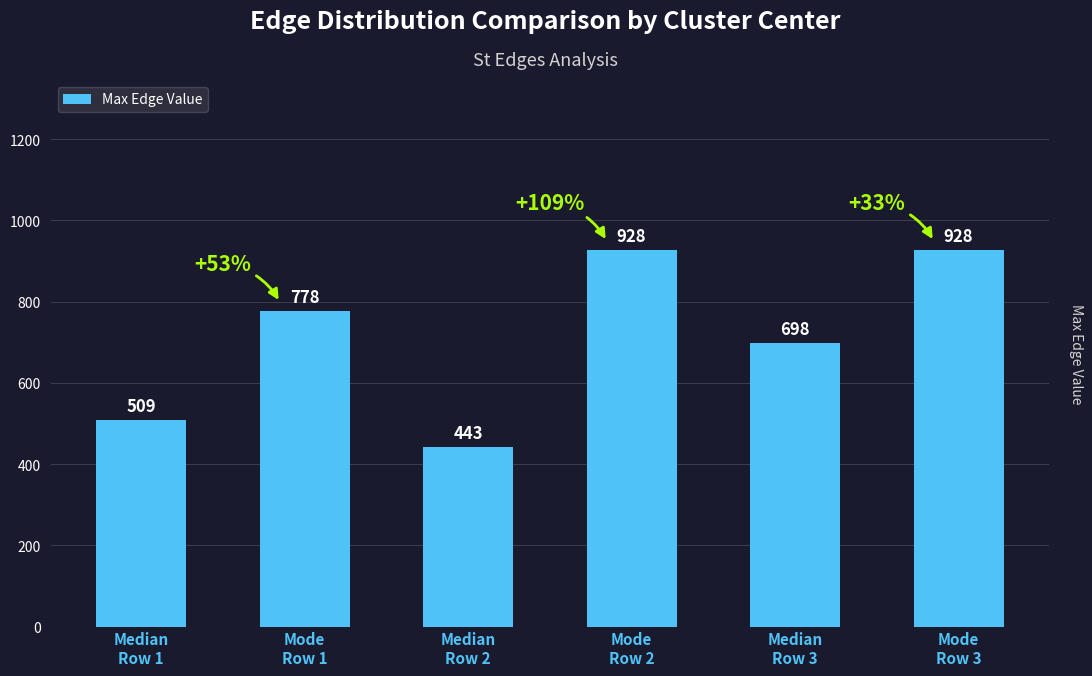

The chart shows a value of 163 at Median
Row 1. True or false?

False